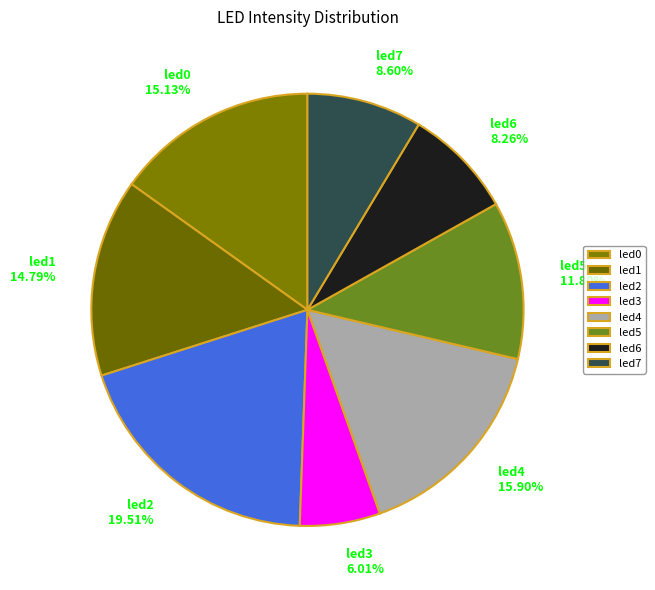

Count the number of slices in the pie.

8